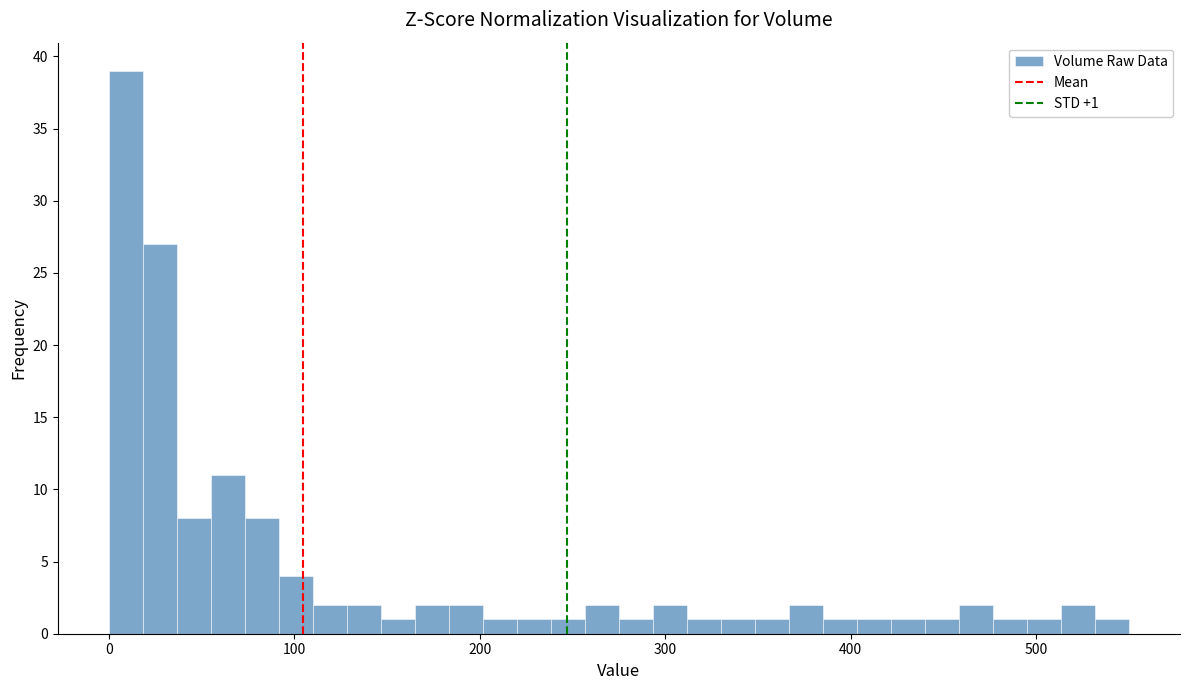

Read against the x-axis, roughly where is the centre of the tallest bar?

10